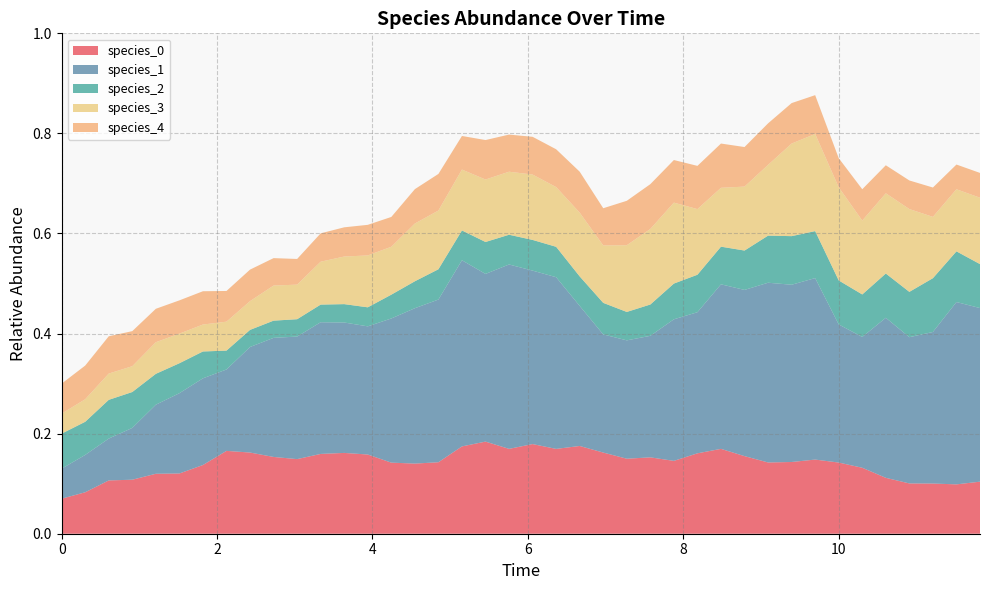

Reading left to right, what are all the values shown in this chart?

species_0: 0=0.1	1=0.1	2=0.1	3=0.1	4=0.1	5=0.1	6=0.1	7=0.2	8=0.2	9=0.2	10=0.1	11=0.2	12=0.2	13=0.2	14=0.1	15=0.1	16=0.1	17=0.2	18=0.2	19=0.2	20=0.2	21=0.2	22=0.2	23=0.2	24=0.1	25=0.2	26=0.1	27=0.2	28=0.2	29=0.2	30=0.1	31=0.1	32=0.1	33=0.1	34=0.1	35=0.1	36=0.1	37=0.1	38=0.1	39=0.1
species_1: 0=0.1	1=0.1	2=0.1	3=0.1	4=0.1	5=0.2	6=0.2	7=0.2	8=0.2	9=0.2	10=0.2	11=0.3	12=0.3	13=0.3	14=0.3	15=0.3	16=0.3	17=0.4	18=0.3	19=0.4	20=0.3	21=0.3	22=0.3	23=0.2	24=0.2	25=0.2	26=0.3	27=0.3	28=0.3	29=0.3	30=0.4	31=0.4	32=0.4	33=0.3	34=0.3	35=0.3	36=0.3	37=0.3	38=0.4	39=0.3
species_2: 0=0.1	1=0.1	2=0.1	3=0.1	4=0.1	5=0.1	6=0.1	7=0.0	8=0.0	9=0.0	10=0.0	11=0.0	12=0.0	13=0.0	14=0.0	15=0.1	16=0.1	17=0.1	18=0.1	19=0.1	20=0.1	21=0.1	22=0.1	23=0.1	24=0.1	25=0.1	26=0.1	27=0.1	28=0.1	29=0.1	30=0.1	31=0.1	32=0.1	33=0.1	34=0.1	35=0.1	36=0.1	37=0.1	38=0.1	39=0.1
species_3: 0=0.0	1=0.0	2=0.1	3=0.1	4=0.1	5=0.1	6=0.1	7=0.1	8=0.1	9=0.1	10=0.1	11=0.1	12=0.1	13=0.1	14=0.1	15=0.1	16=0.1	17=0.1	18=0.1	19=0.1	20=0.1	21=0.1	22=0.1	23=0.1	24=0.1	25=0.2	26=0.2	27=0.1	28=0.1	29=0.1	30=0.1	31=0.2	32=0.2	33=0.2	34=0.1	35=0.2	36=0.2	37=0.1	38=0.1	39=0.1
species_4: 0=0.1	1=0.1	2=0.1	3=0.1	4=0.1	5=0.1	6=0.1	7=0.1	8=0.1	9=0.1	10=0.1	11=0.1	12=0.1	13=0.1	14=0.1	15=0.1	16=0.1	17=0.1	18=0.1	19=0.1	20=0.1	21=0.1	22=0.1	23=0.1	24=0.1	25=0.1	26=0.1	27=0.1	28=0.1	29=0.1	30=0.1	31=0.1	32=0.1	33=0.1	34=0.1	35=0.1	36=0.1	37=0.1	38=0.0	39=0.0